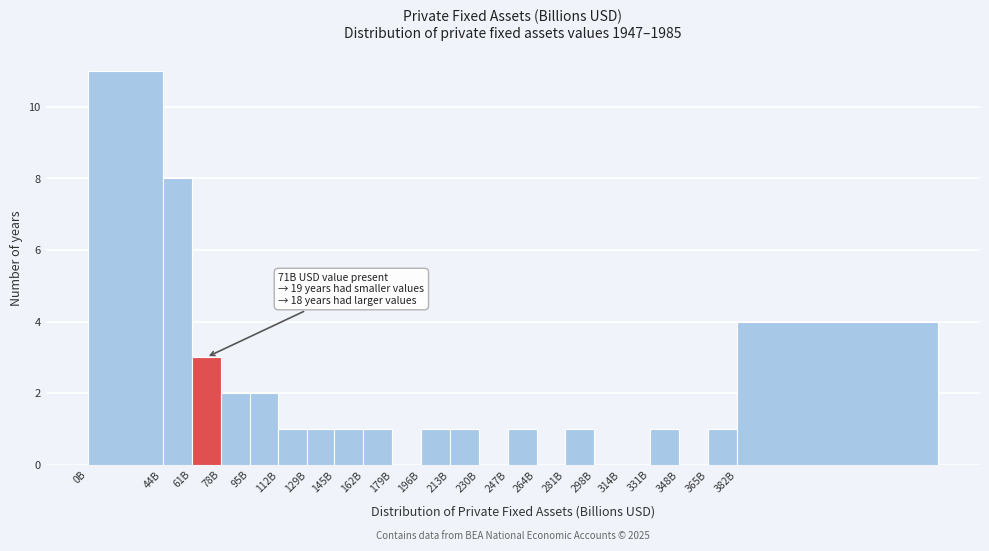

Reading right to left, extract all data points from this chart.

382B=4	365B=1	348B=0	331B=1	314B=0	298B=0	281B=1	264B=0	247B=1	230B=0	213B=1	196B=1	179B=0	162B=1	145B=1	129B=1	112B=1	95B=2	78B=2	61B=3	44B=8	0B=11